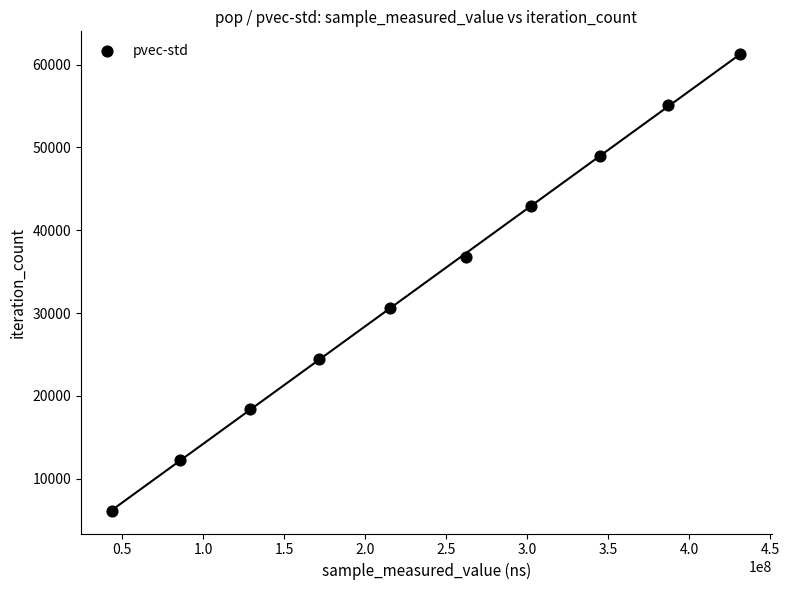

What is the average X value?

237179114